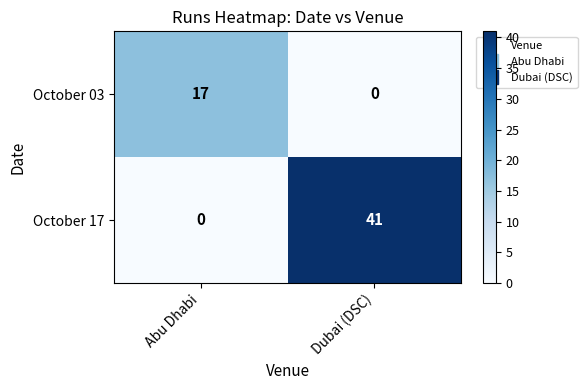

Which category has the highest value across all series?

Dubai (DSC)